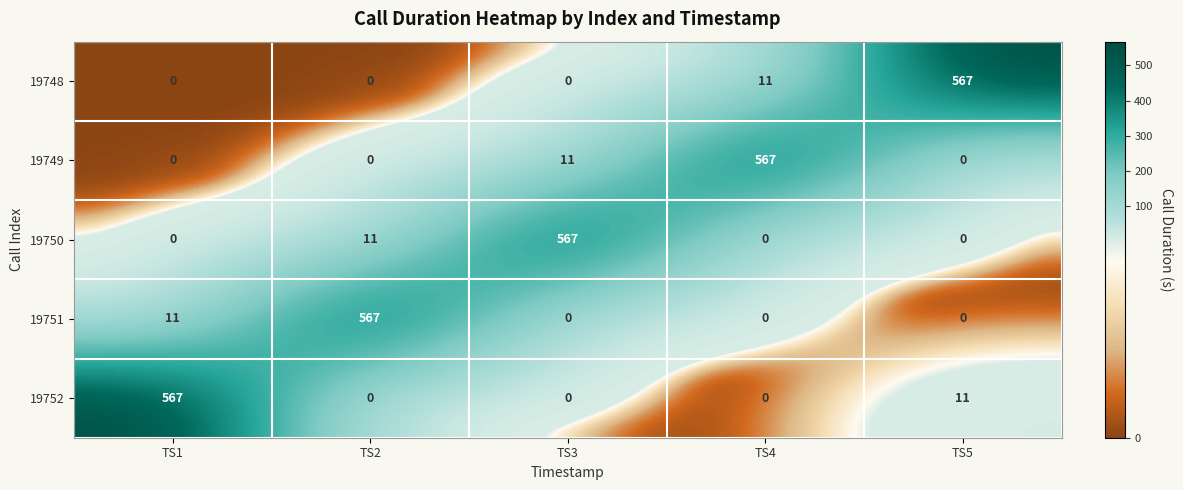

Where is 19748 nearest to the value 283?

TS4